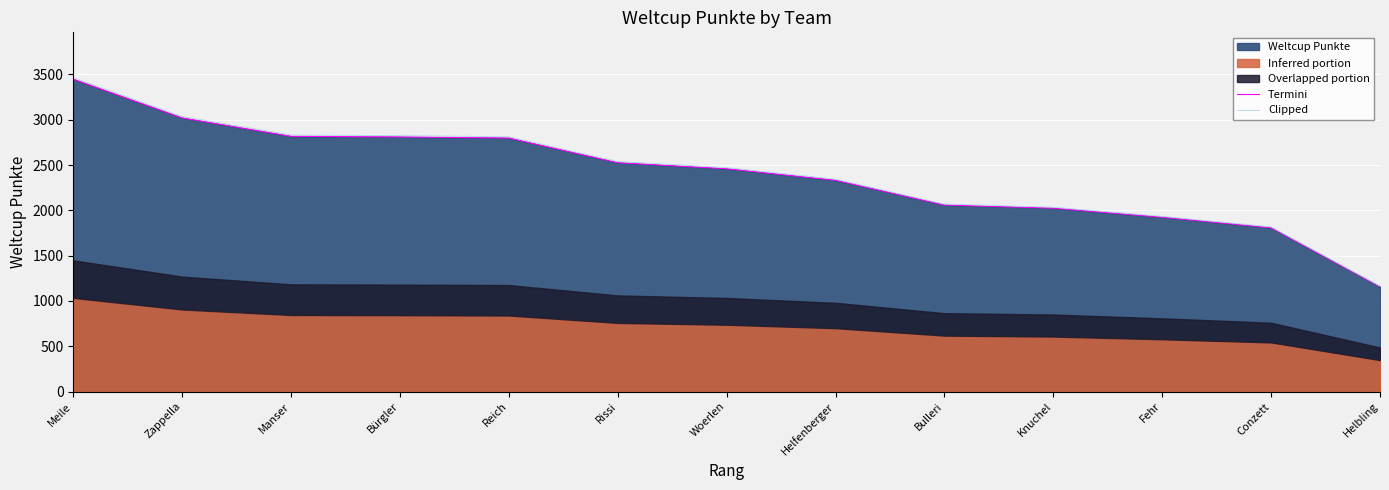

Between Manser and Reich, which series saw the biggest shift?

Clipped